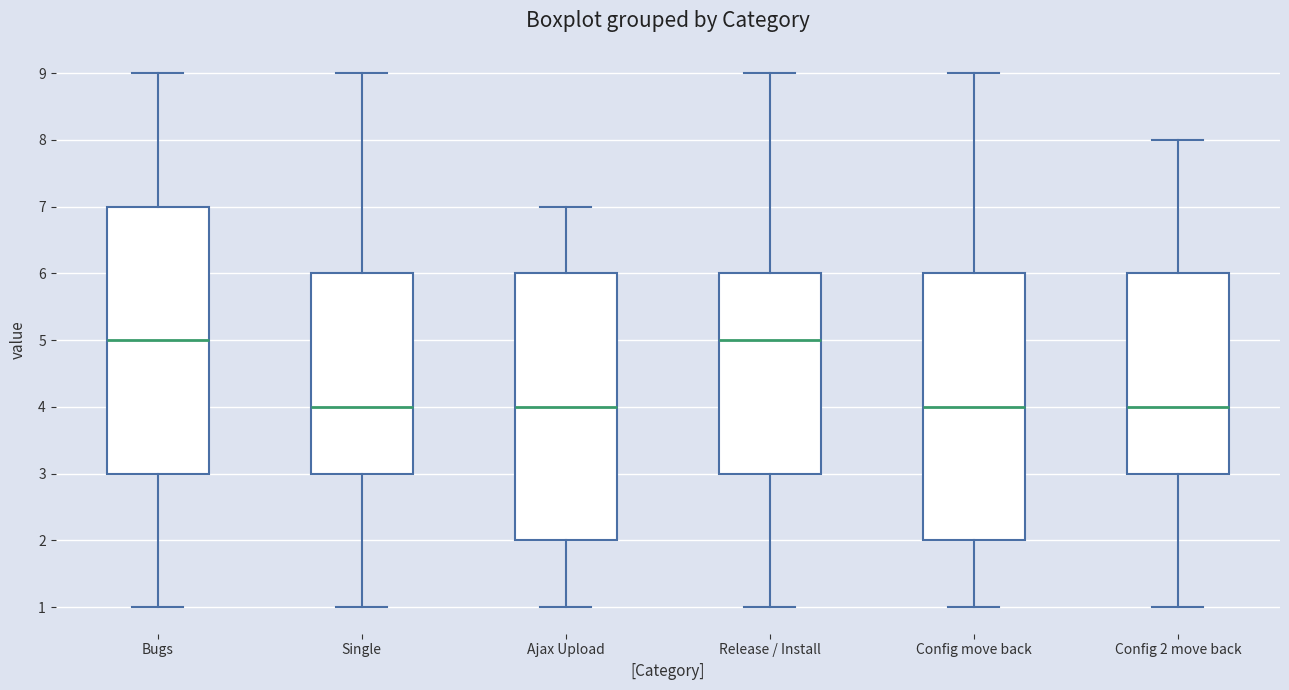

Reading left to right, read every box against the y-axis: the position of its median line, the range the box covers, and the ends of its whiskers. The values are not printed on the chart, so give them approximately, as read against the axis.

Bugs: median 5, box 3 to 7, whiskers 1 to 9
Single: median 4, box 3 to 6, whiskers 1 to 9
Ajax Upload: median 4, box 2 to 6, whiskers 1 to 7
Release / Install: median 5, box 3 to 6, whiskers 1 to 9
Config move back: median 4, box 2 to 6, whiskers 1 to 9
Config 2 move back: median 4, box 3 to 6, whiskers 1 to 8